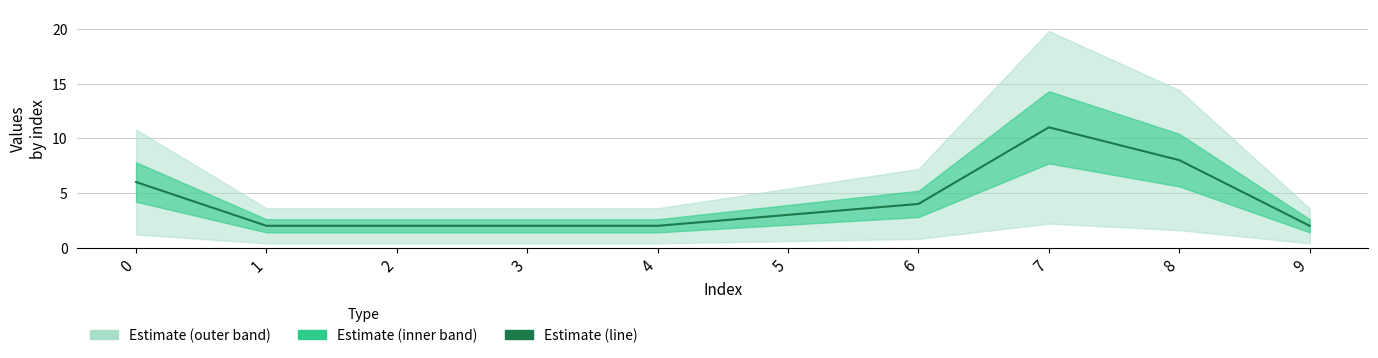

Count the values in the range 2 to 6.

8